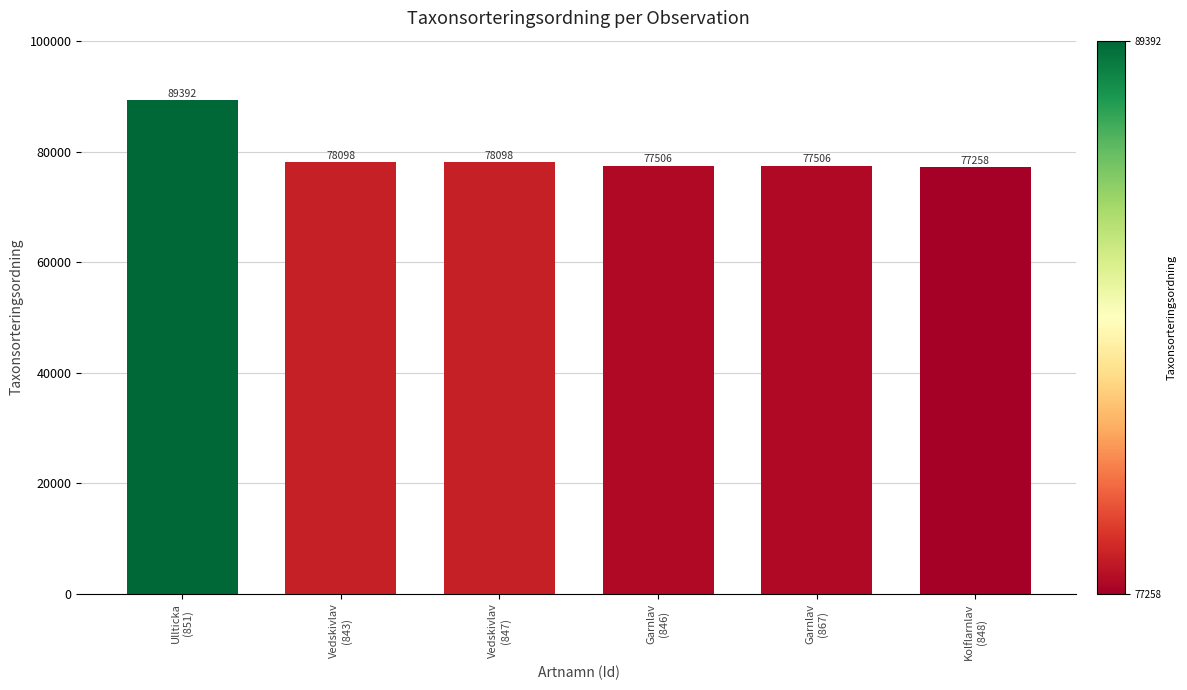

Does the chart contain stacked bars?

No